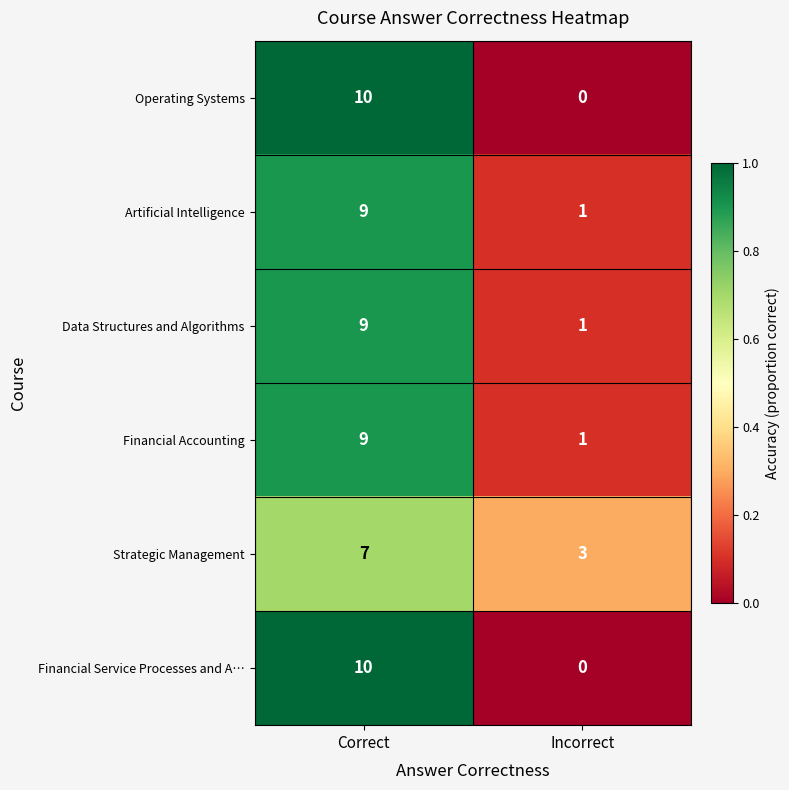

What is the difference between the highest and lowest values at Incorrect?

3